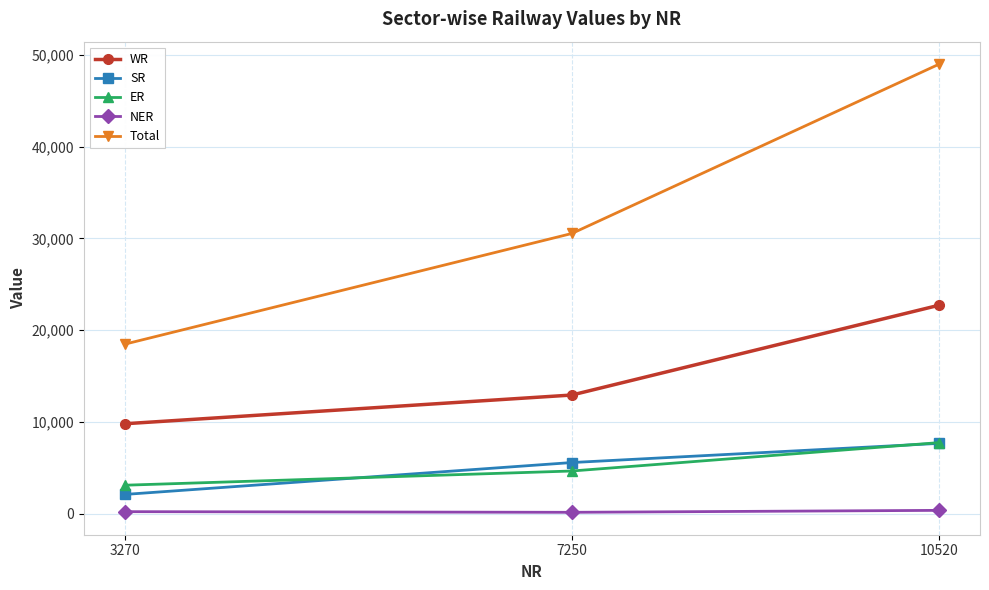

At which label does SR reach its minimum?

3270